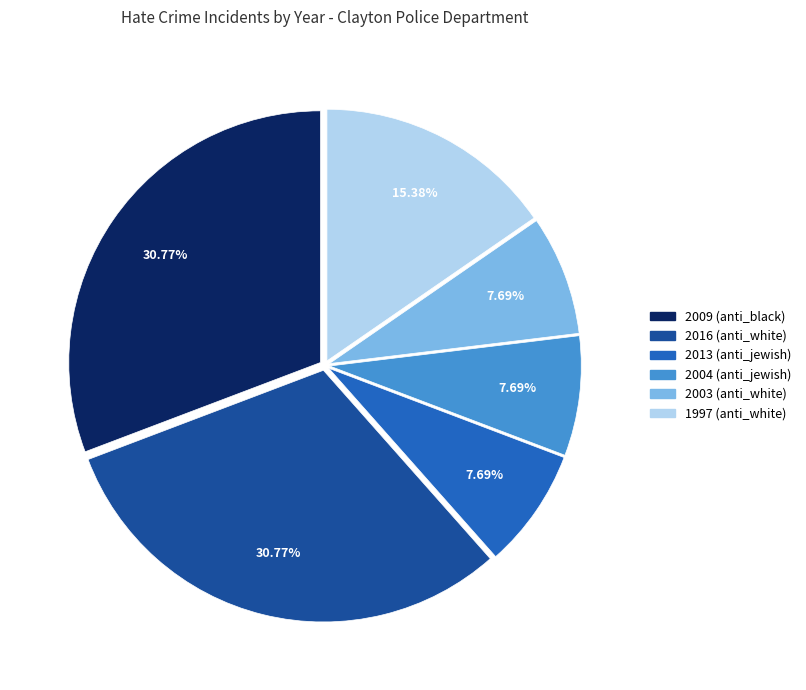

To the nearest percent, what is the average slice percentage?

17%